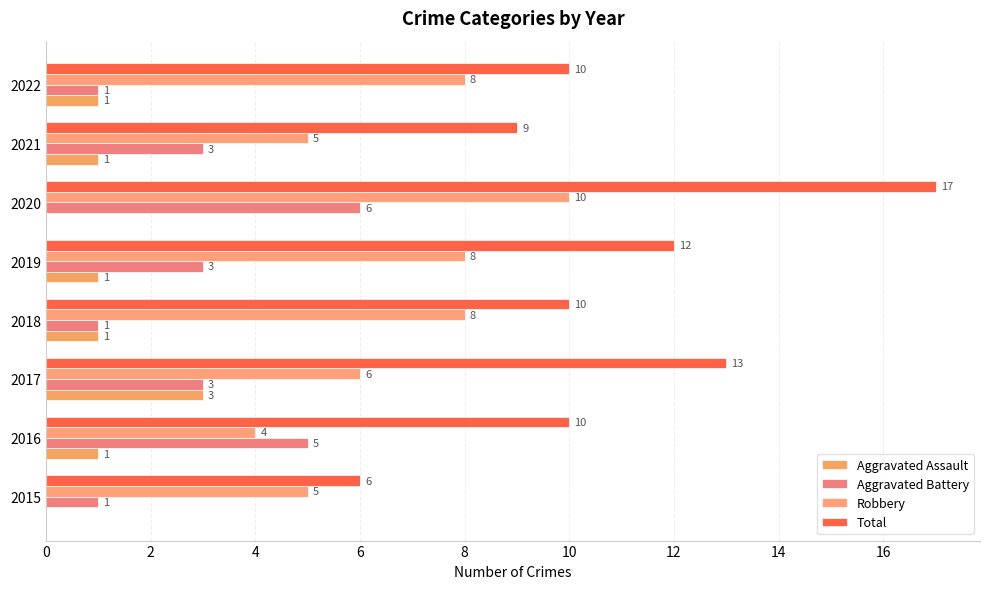

How many data points does each series have?

8